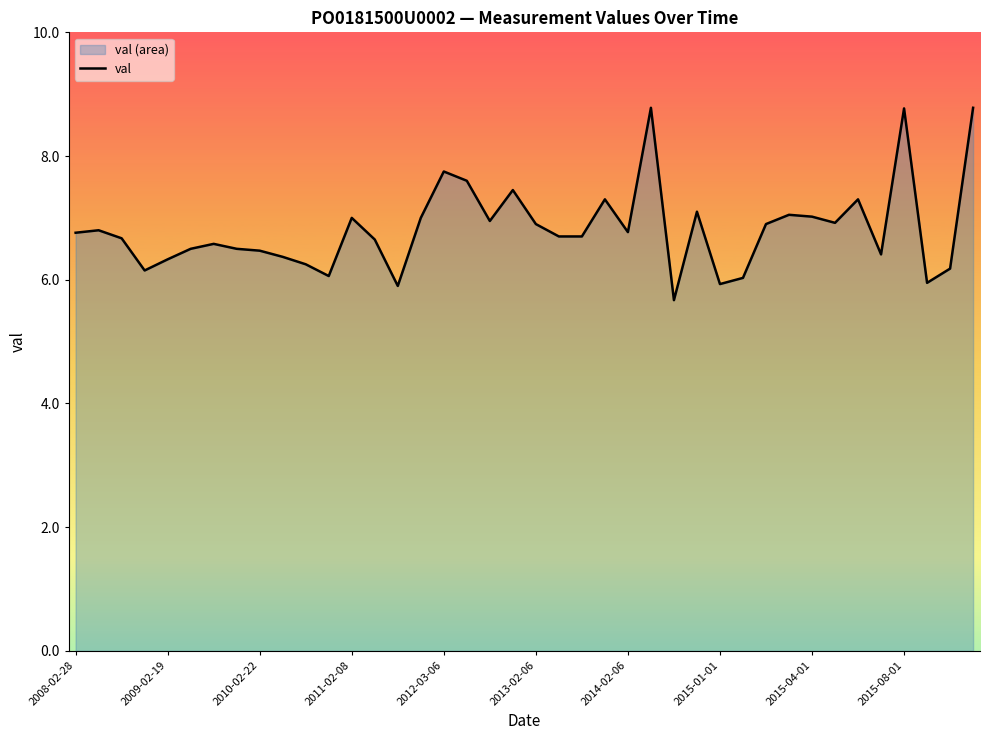

The value at 2012-03-06 is 1.9. True or false?

False